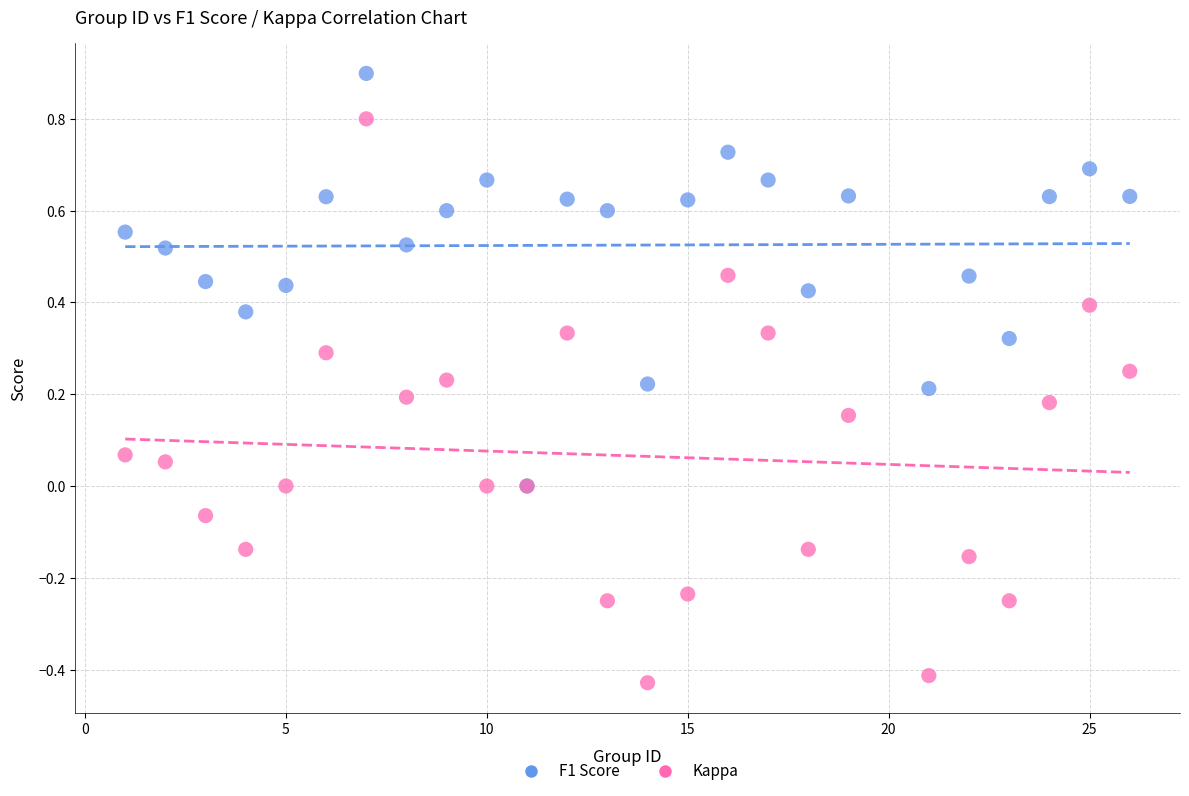

What are all the series names shown in the legend?

F1 Score, Kappa